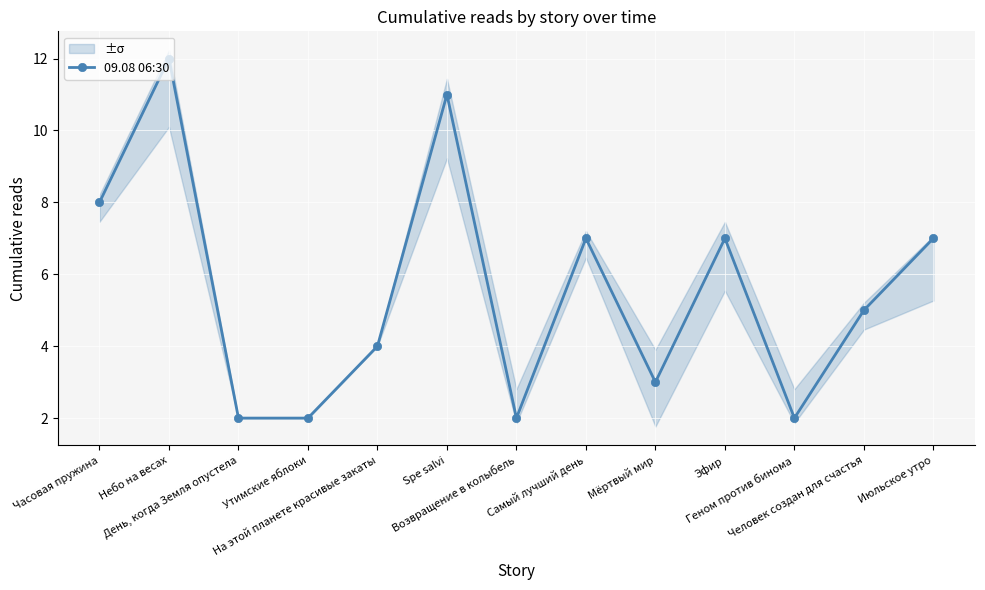

What is the value of the 12th point from the left?

5